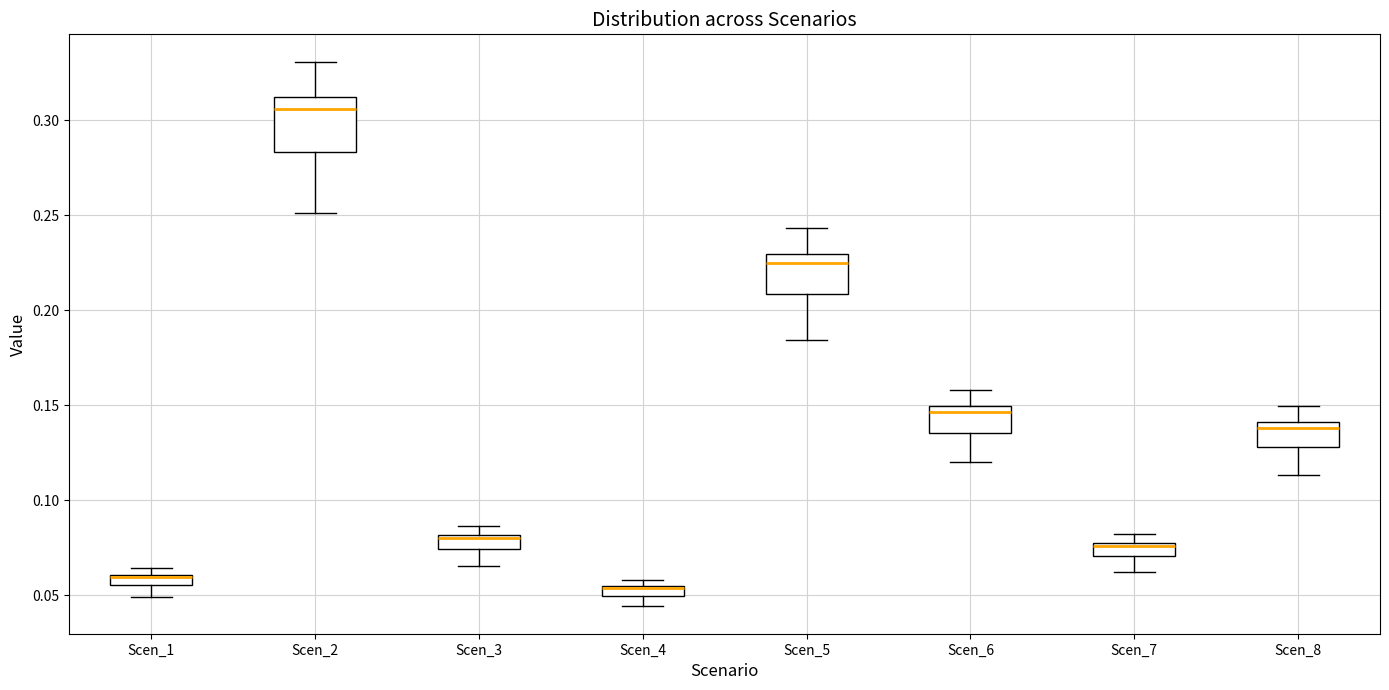

Which box is the tallest, from its lower edge to its upper edge?

Scen_2